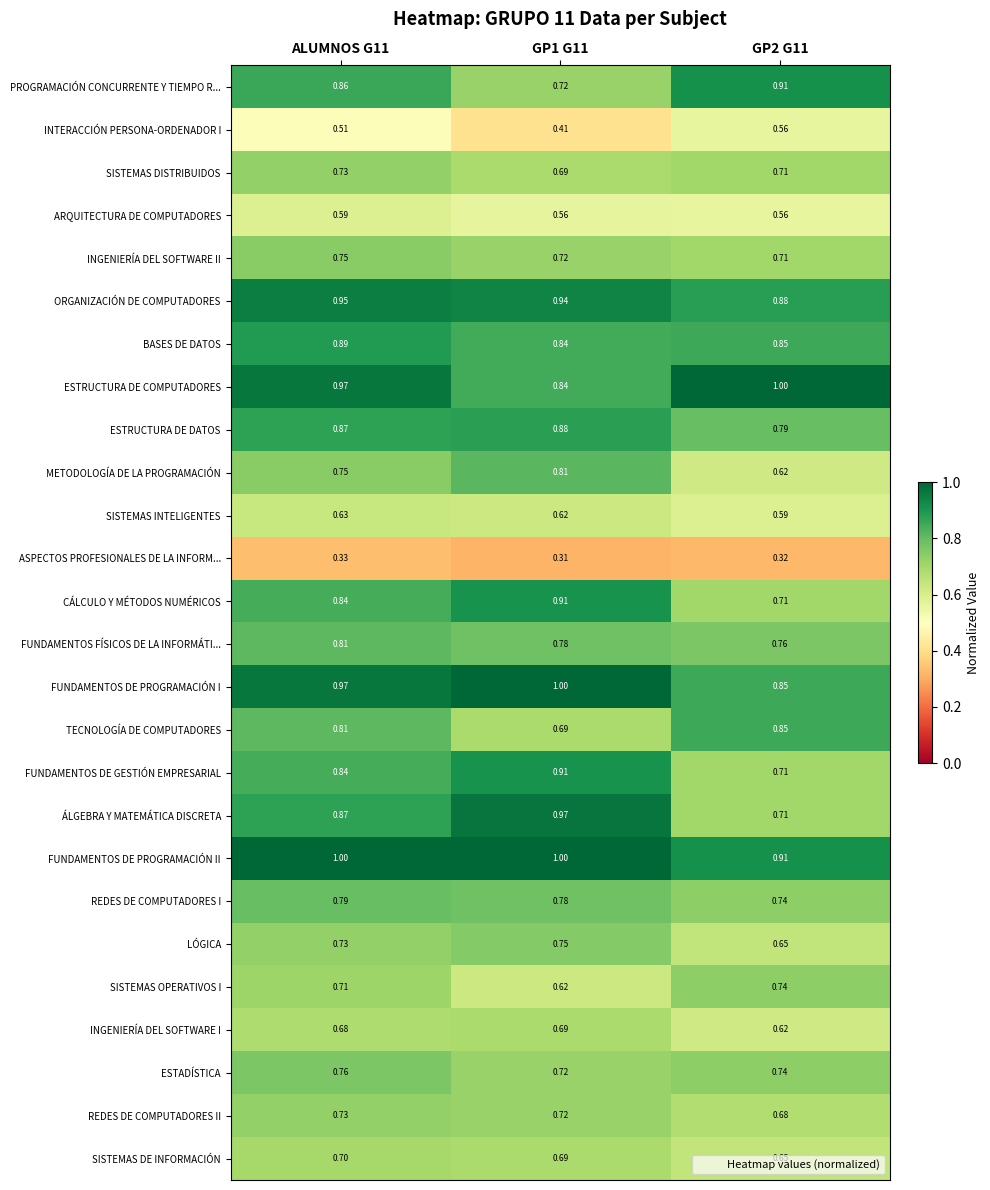

Which series has the largest range (max minus min)?

ÁLGEBRA Y MATEMÁTICA DISCRETA